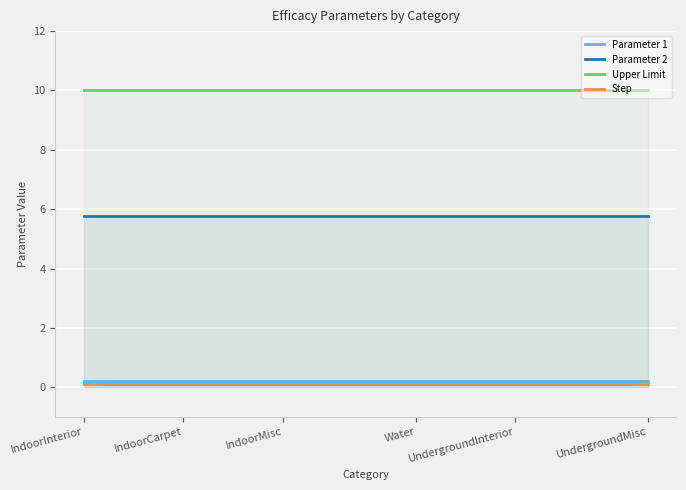

What is the minimum value for Parameter 2?

5.8